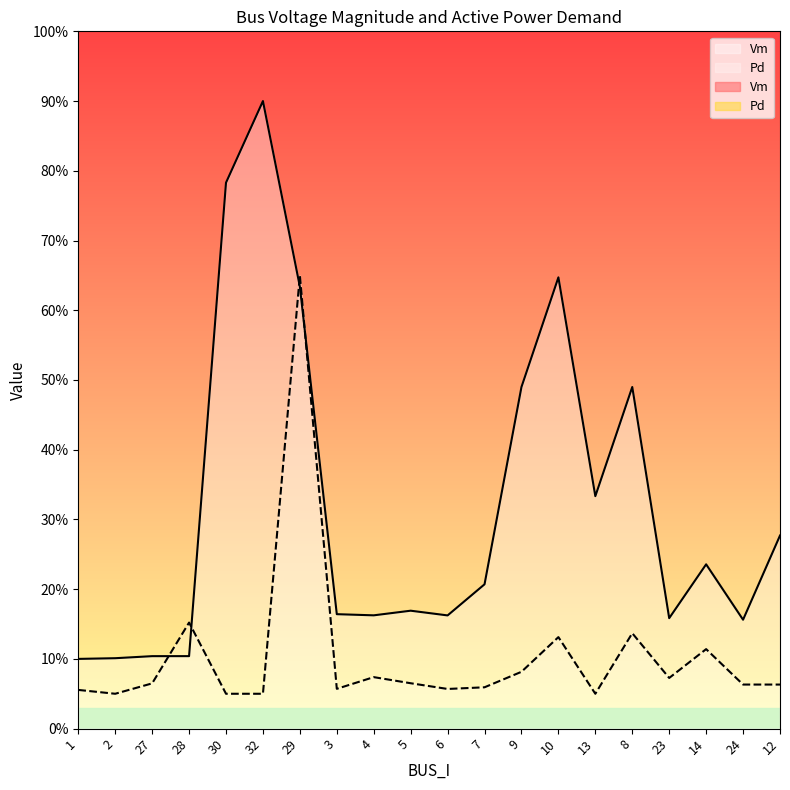

What is the greatest value displayed?

0.9